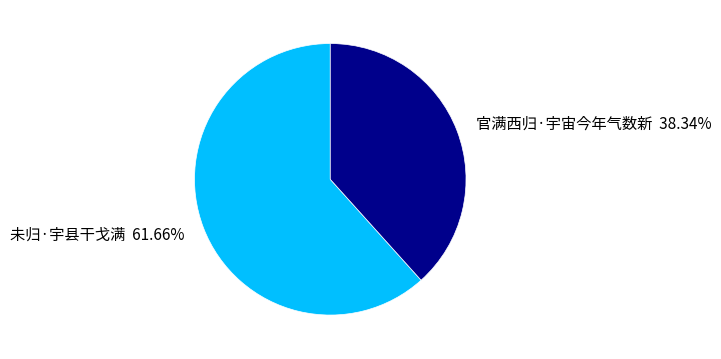

Rank the categories by value from highest to lowest.

未归·宇县干戈满, 官满西归·宇宙今年气数新